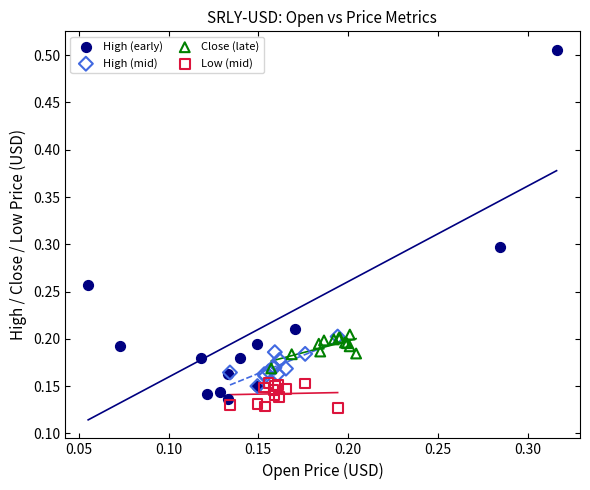

Which series reaches the minimum Y coordinate?

Low (mid)